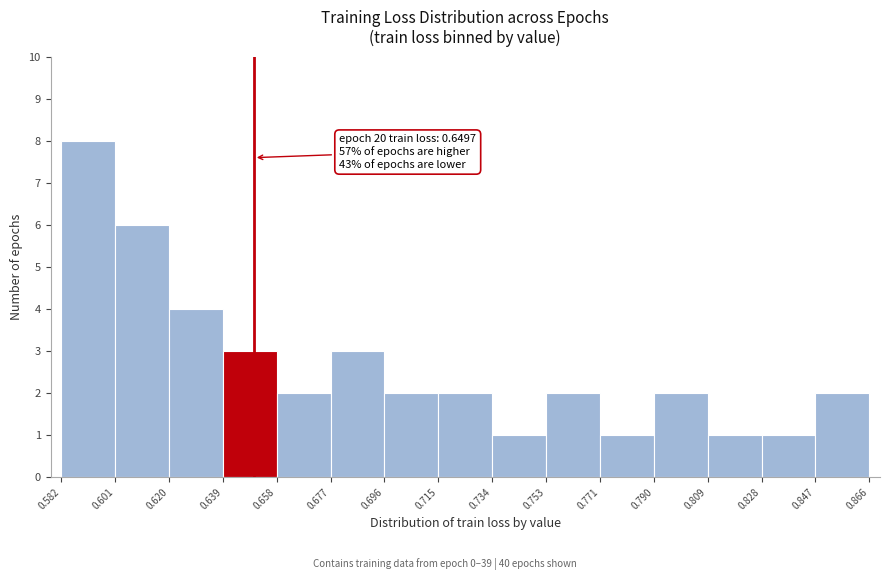

Over which range of the x-axis is the bar tallest?

0.582 to 0.601